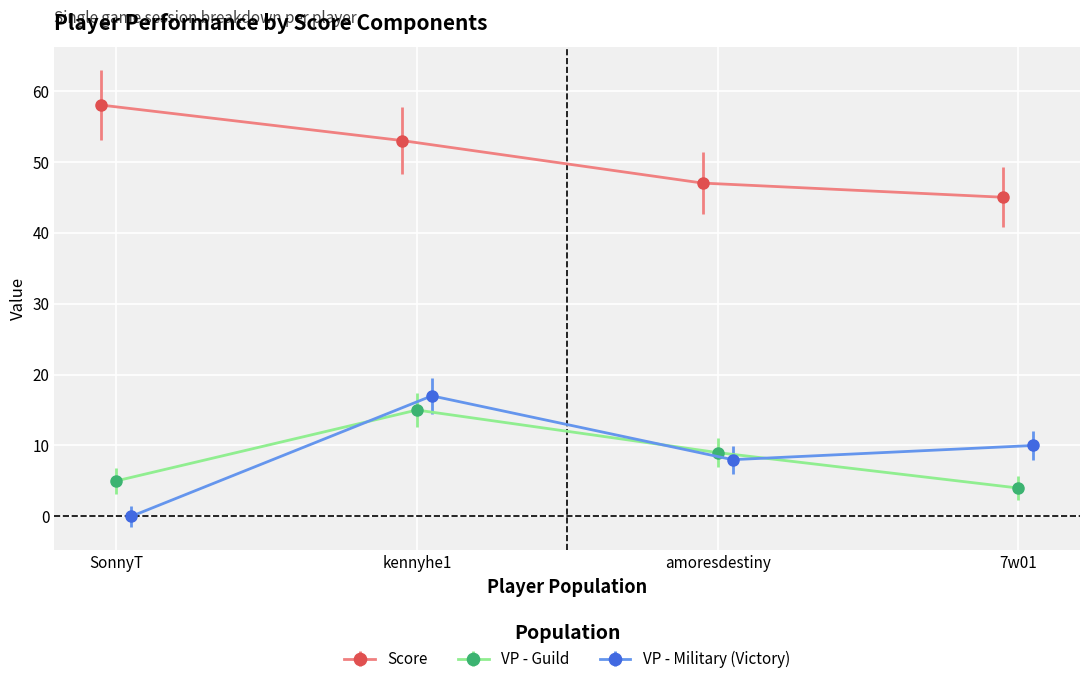

At which label does VP - Military (Victory) reach its minimum?

SonnyT